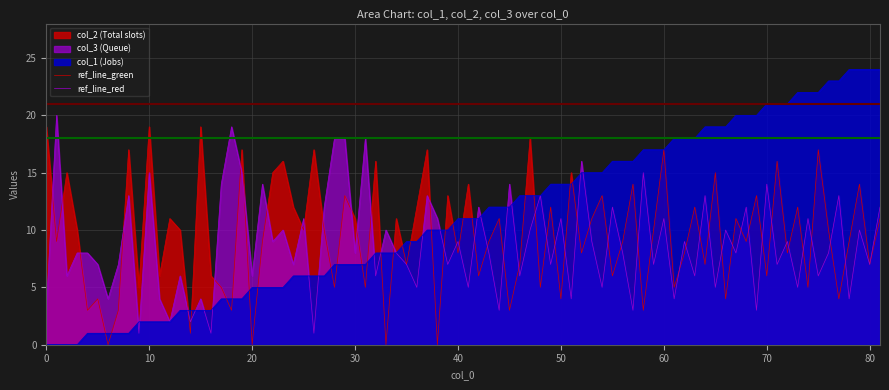

What is the highest value of the ref_line_red series?

21